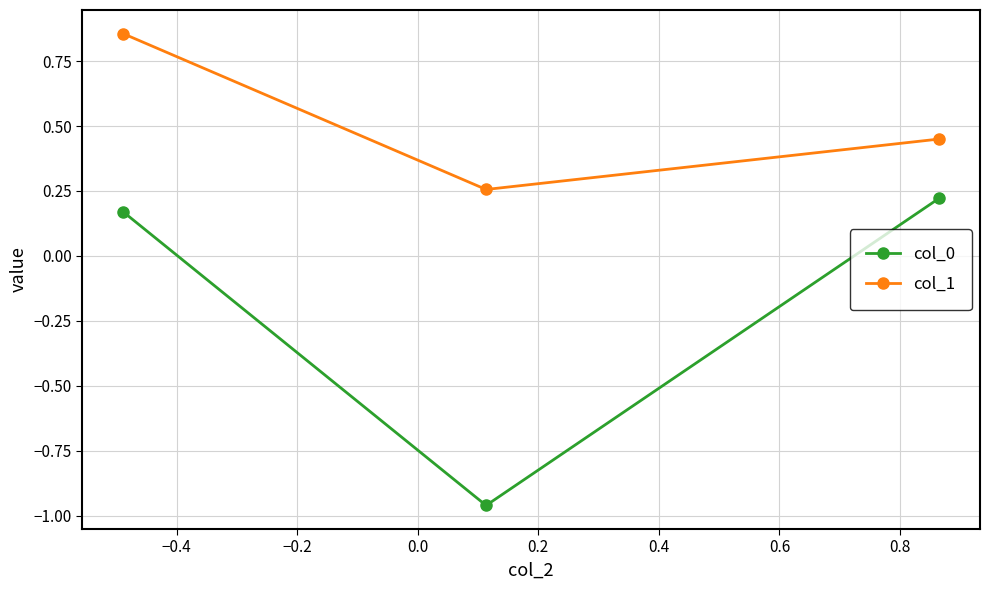

Which series has the largest total across all categories?

col_1